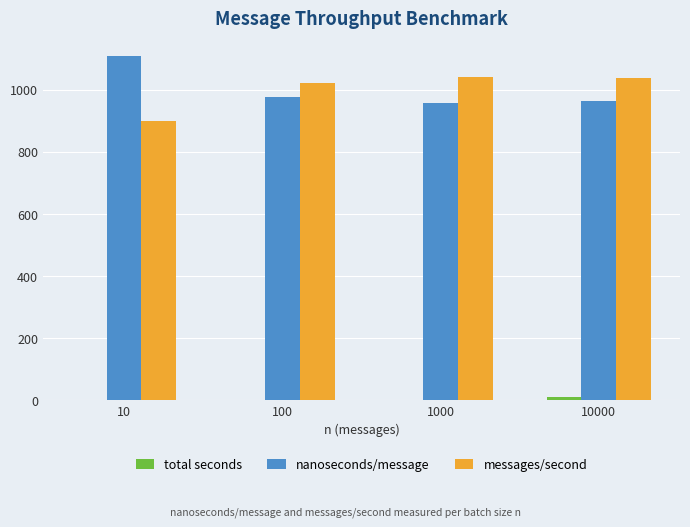

Is the value of nanoseconds/message at 100 greater than the value of messages/second at 10000?

No